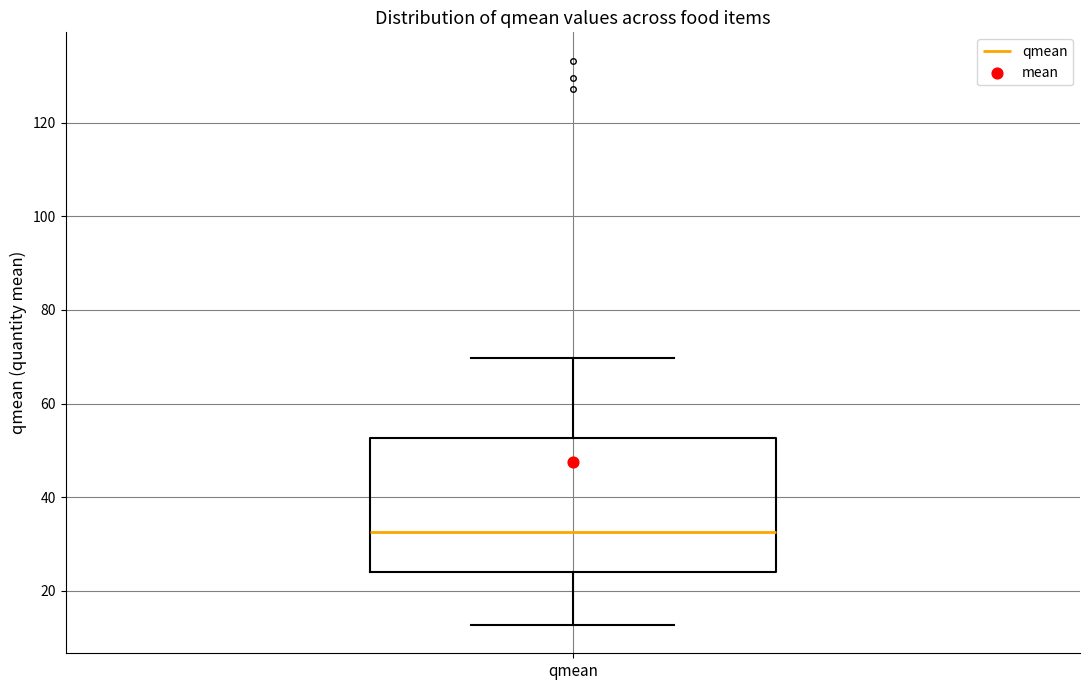

Read this box plot against the y-axis: the position of the median line, the range covered by the box, and the ends of both whiskers. The values are not printed on the chart, so give them approximately, as read against the axis.

median 32, box 24 to 52, whiskers 12 to 70